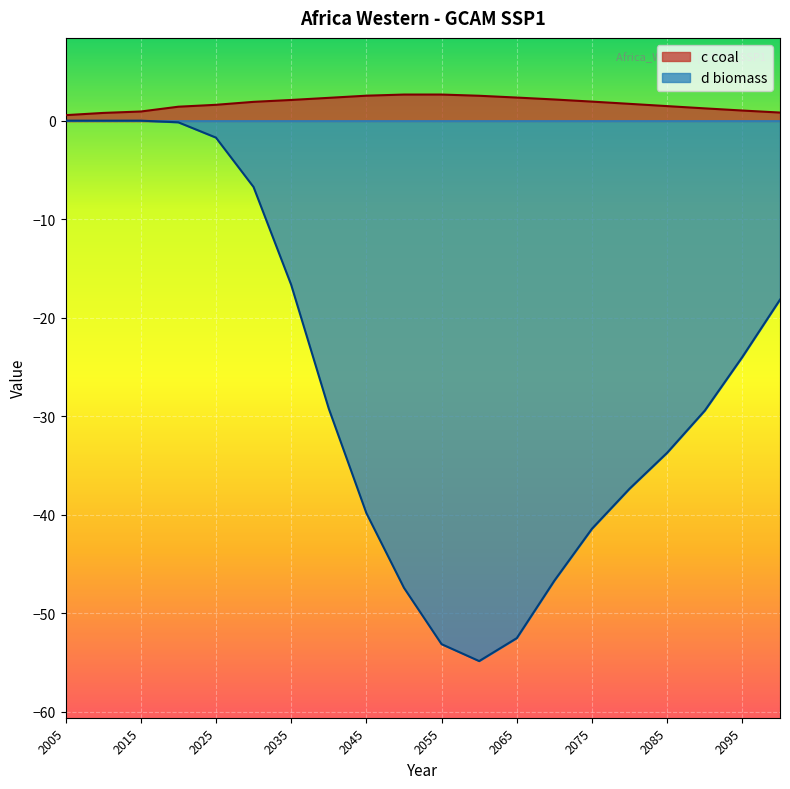

Reading left to right, extract all data points from this chart.

c coal: 2005=0.6	2010=0.8	2015=0.9	2020=1.4	2025=1.6	2030=1.9	2035=2.1	2040=2.3	2045=2.5	2050=2.6	2055=2.7	2060=2.5	2065=2.3	2070=2.1	2075=1.9	2080=1.7	2085=1.5	2090=1.2	2095=1.0	2100=0.8
d biomass: 2005=0.0	2010=-0.0	2015=0.0	2020=-0.2	2025=-1.7	2030=-6.7	2035=-16.7	2040=-29.2	2045=-39.8	2050=-47.4	2055=-53.1	2060=-54.9	2065=-52.5	2070=-46.7	2075=-41.4	2080=-37.4	2085=-33.7	2090=-29.4	2095=-24.0	2100=-18.2